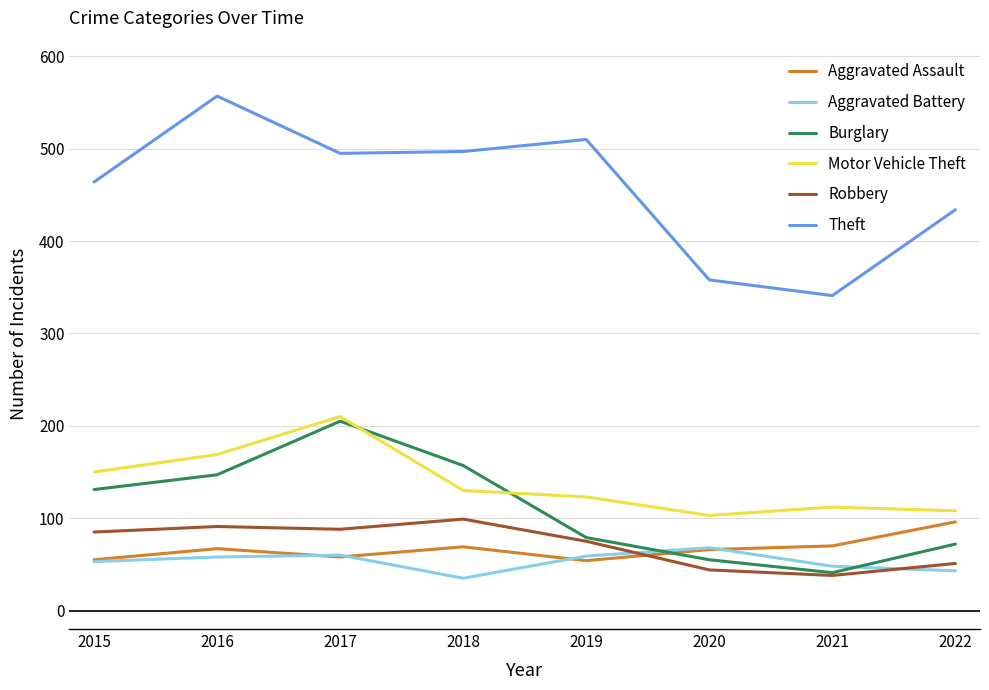

Is this an area chart (filled region under the line)?

No